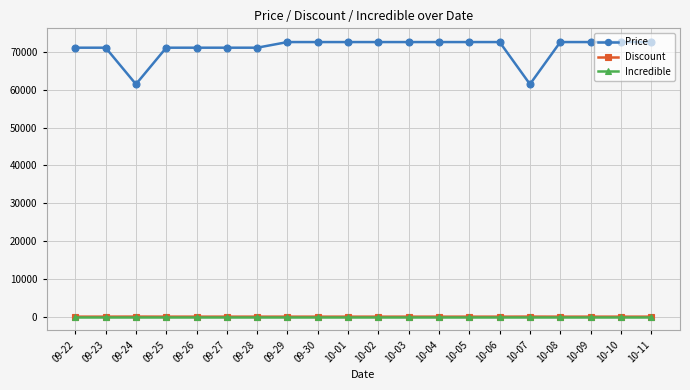

Which series has the largest range (max minus min)?

Price